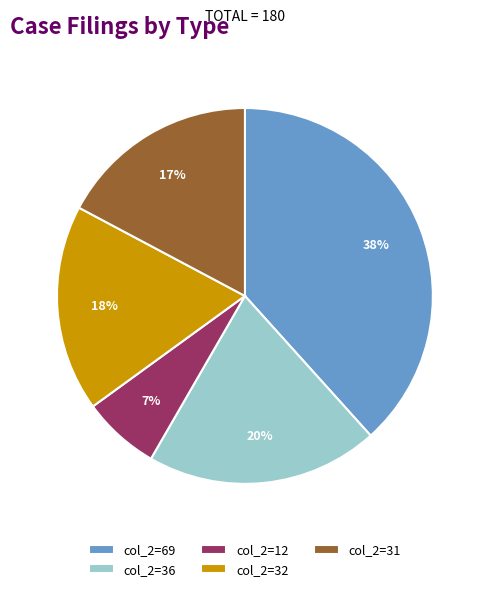

Count the number of slices in the pie.

5